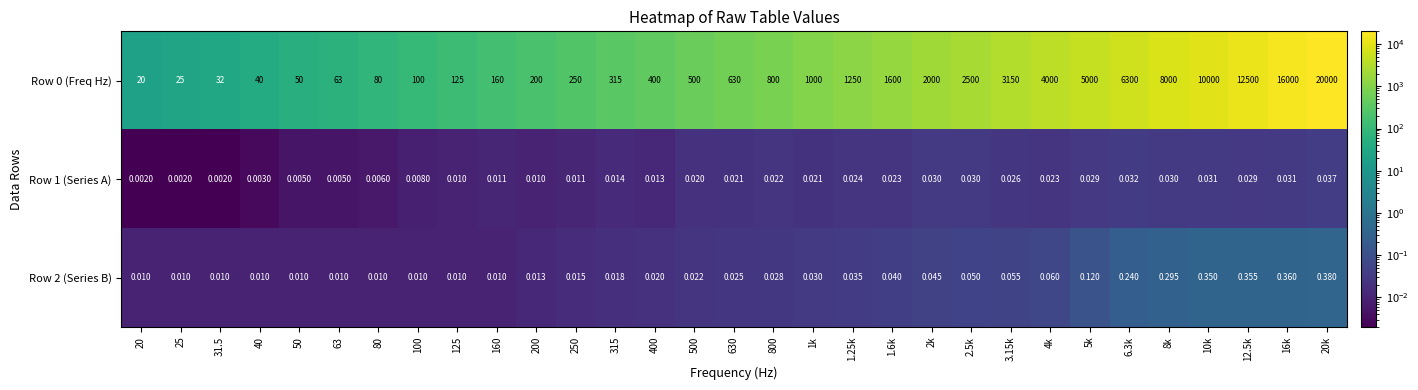

Is the value of Row 1 (Series A) at 2k greater than the value of Row 0 (Freq Hz) at 6.3k?

No